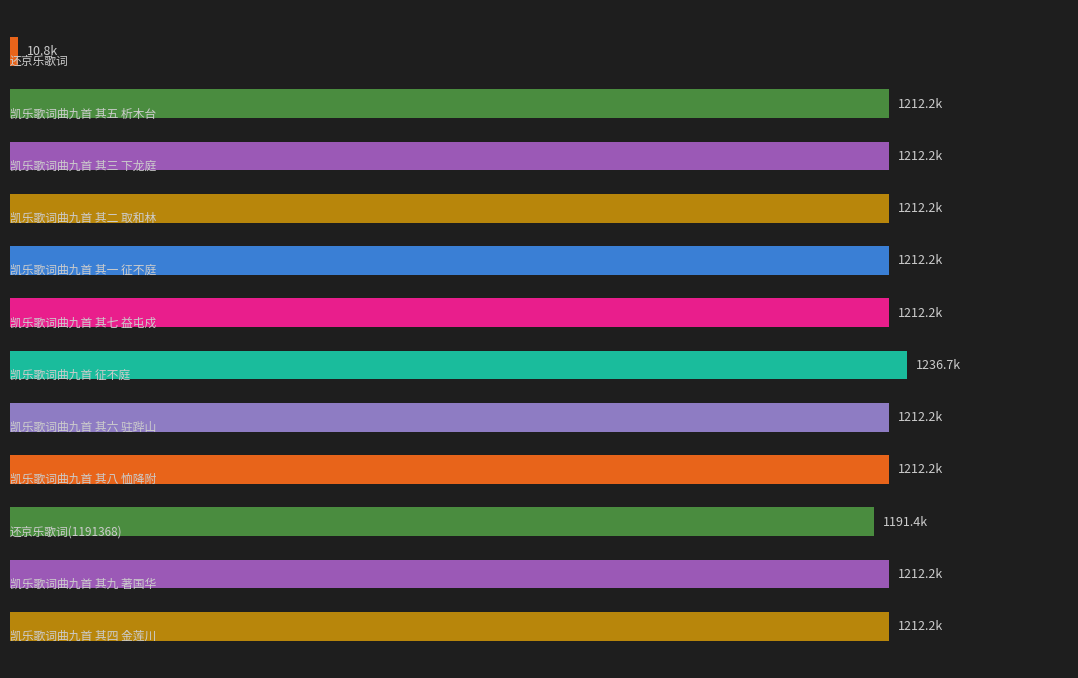

Does the chart contain stacked bars?

No